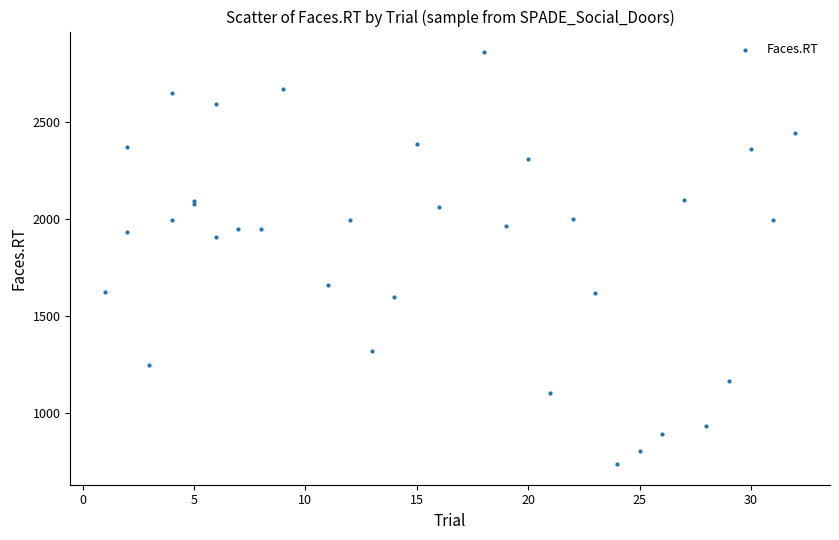

What Y value in the scatter plot is closest to 1797?

1905